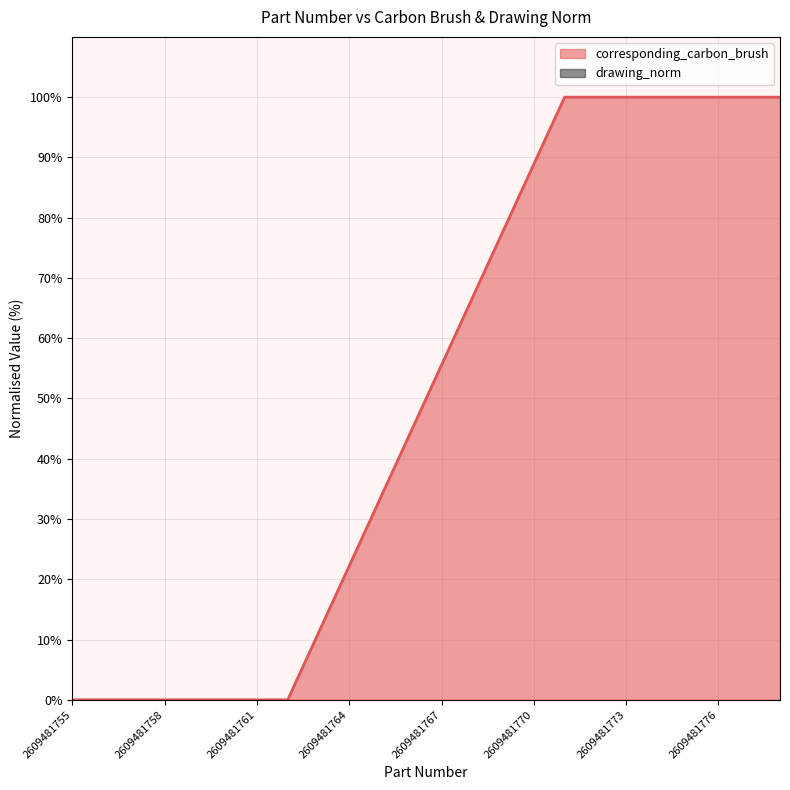

How many positive values are there?

16